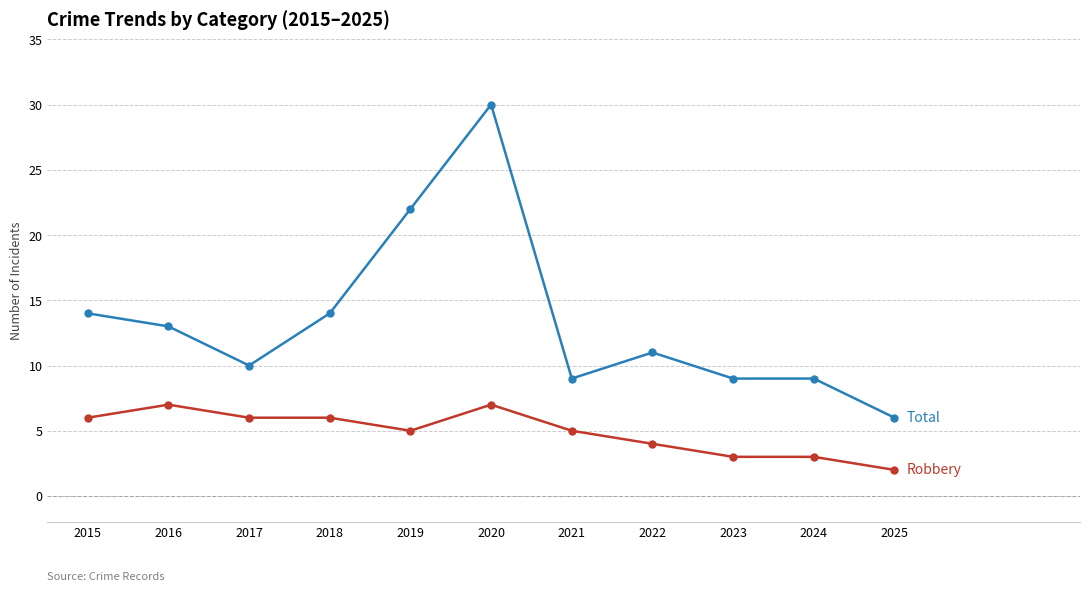

What is the total value across all series at 2020?

37